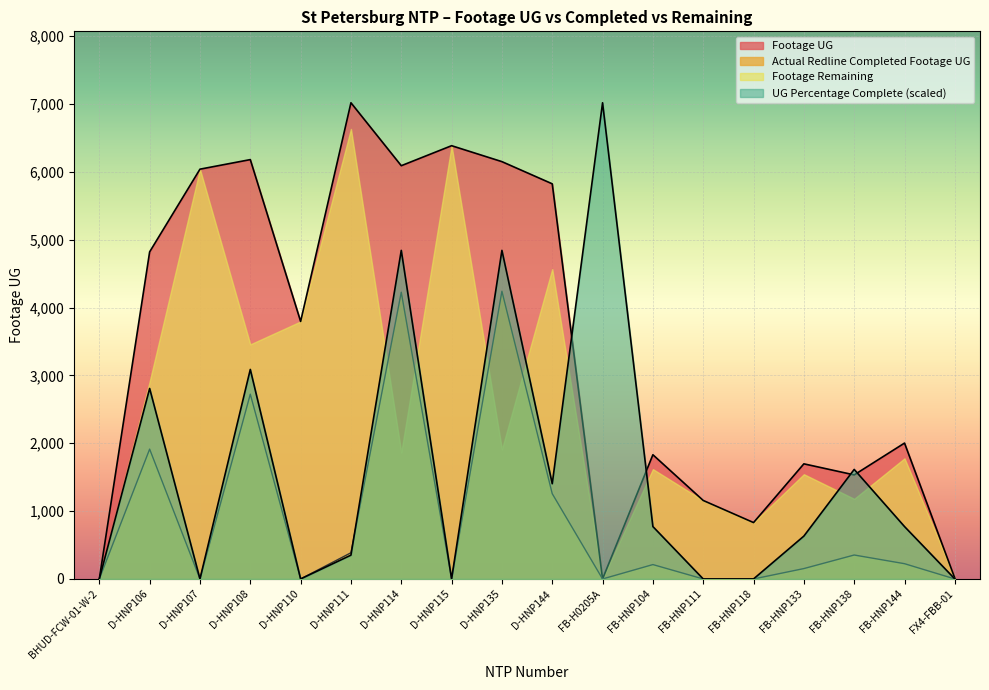

Is the value of Actual Redline Completed Footage UG at D-HNP107 greater than the value of Footage Remaining at FB-HNP133?

No